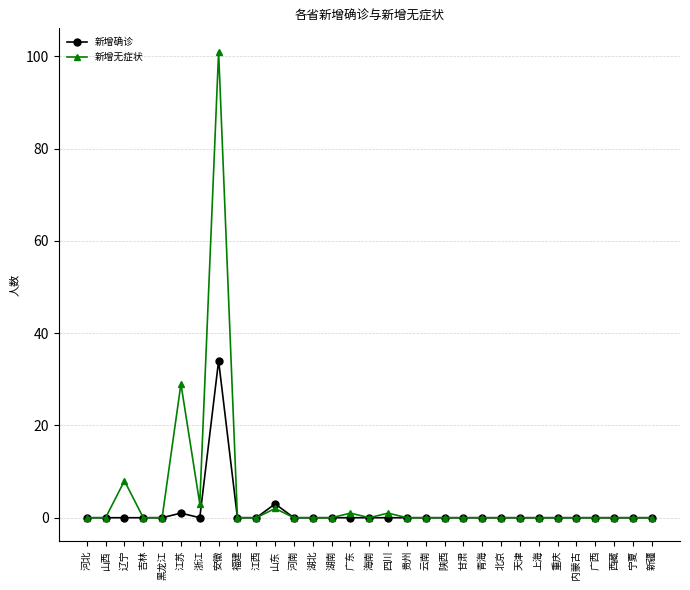

What position from the right is 贵州?

14